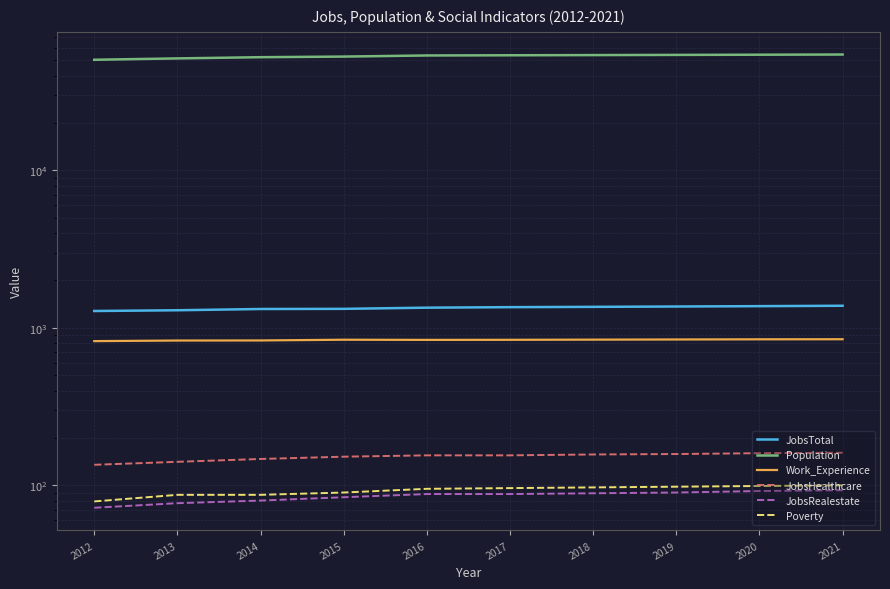

What is the total value across all series at 2012?

52862